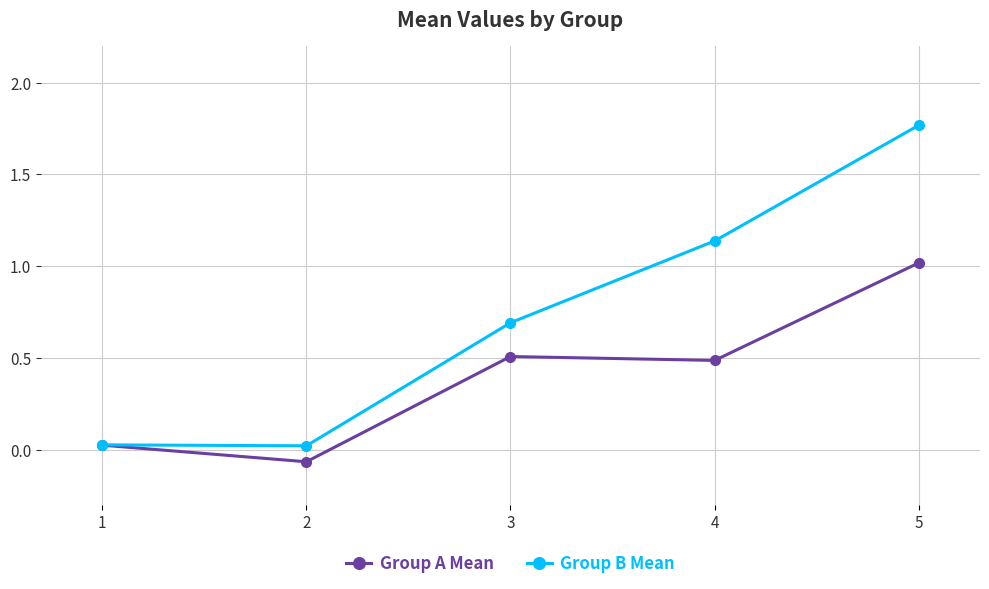

The Group A Mean series shows 0.2 at 3. True or false?

False